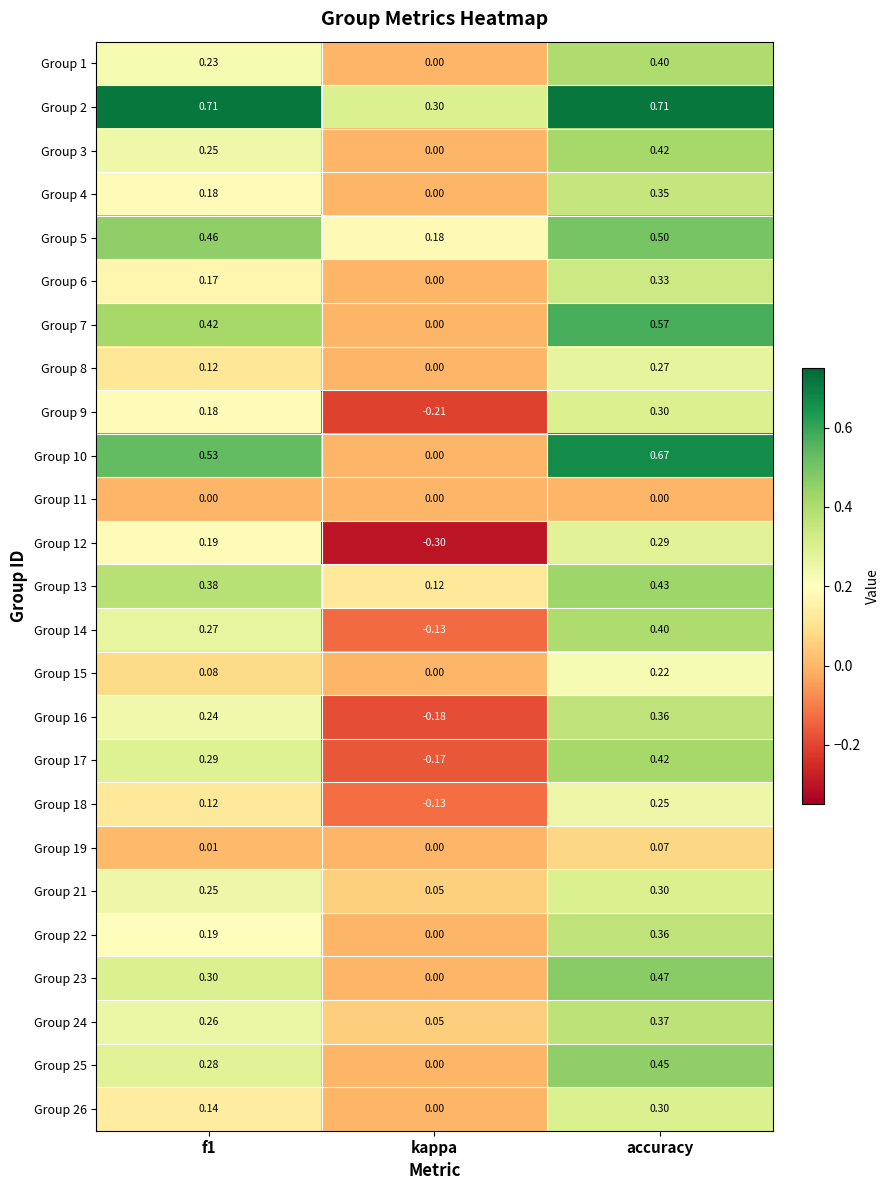

Is the value of Group 9 at kappa greater than the value of Group 22 at kappa?

No